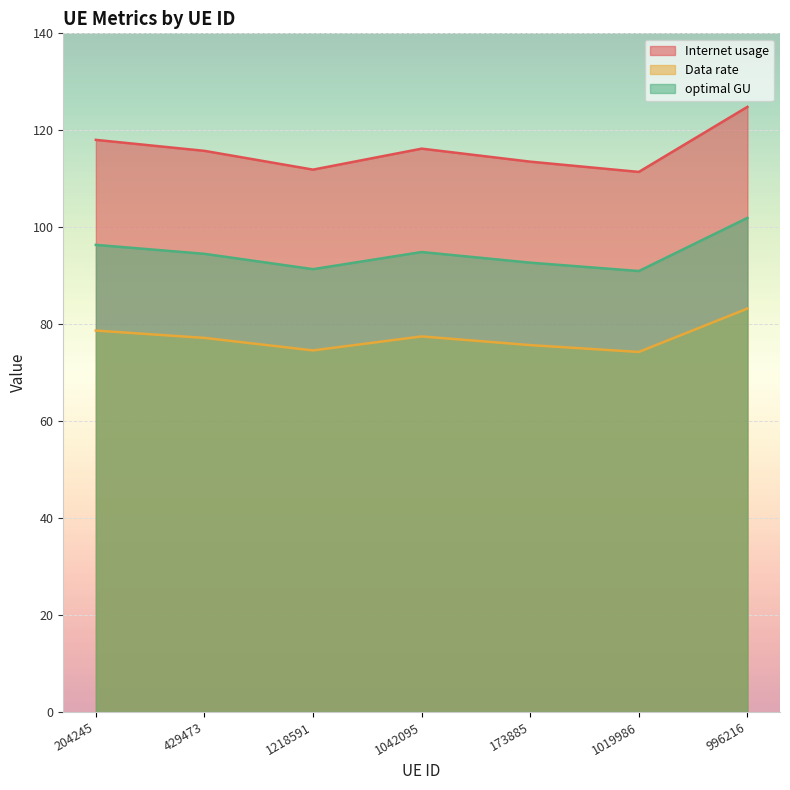

What is the value of the Data rate point at the 6th from the left?

74.3